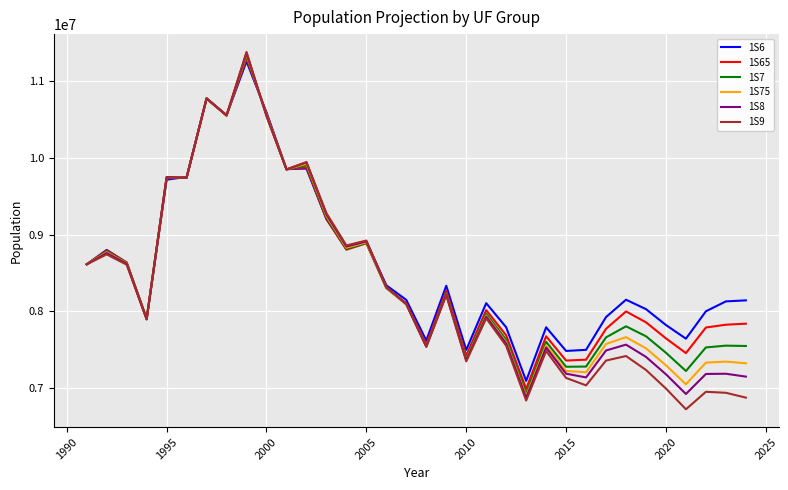

What is the greatest value displayed?

11377834